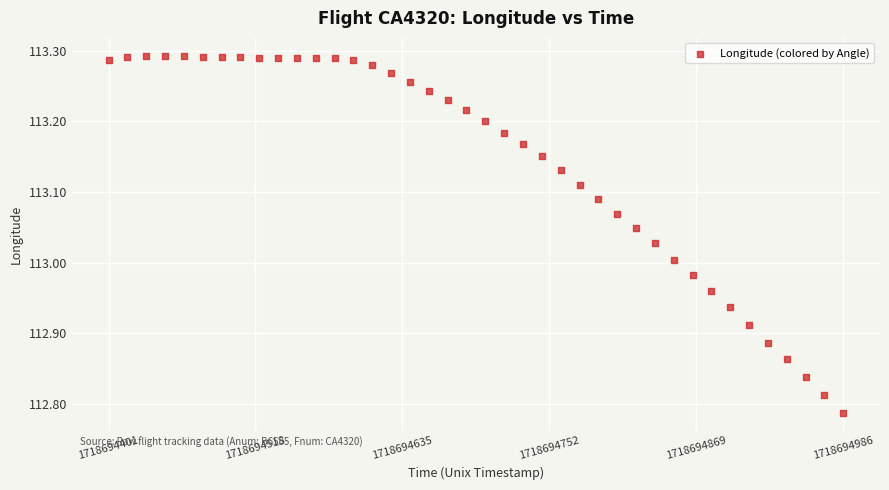

What is the range of Y values (max minus min)?

0.5